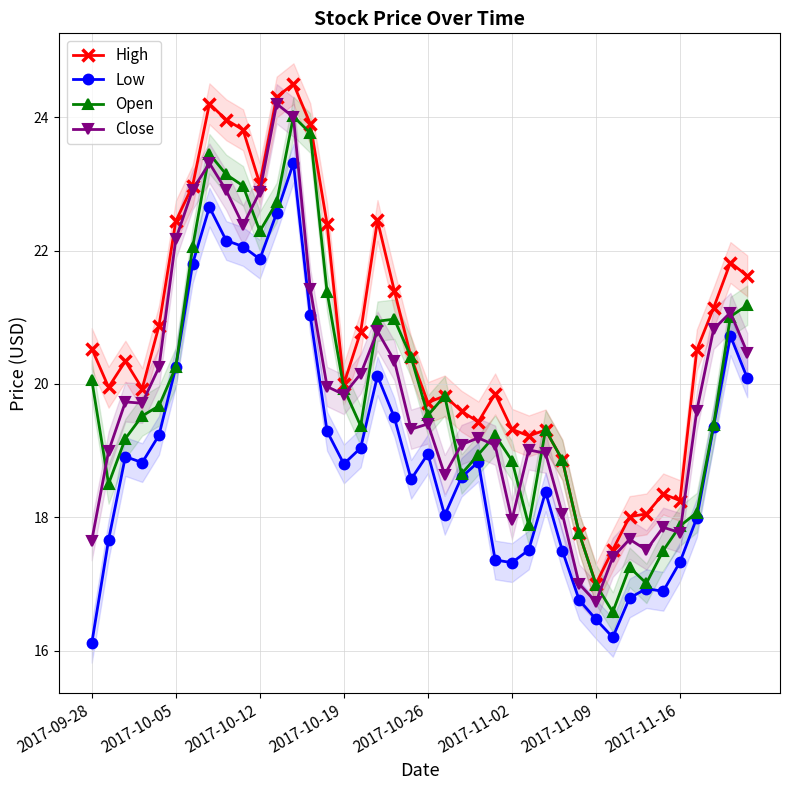

True or false: High has more than 1 interior local peaks.

True